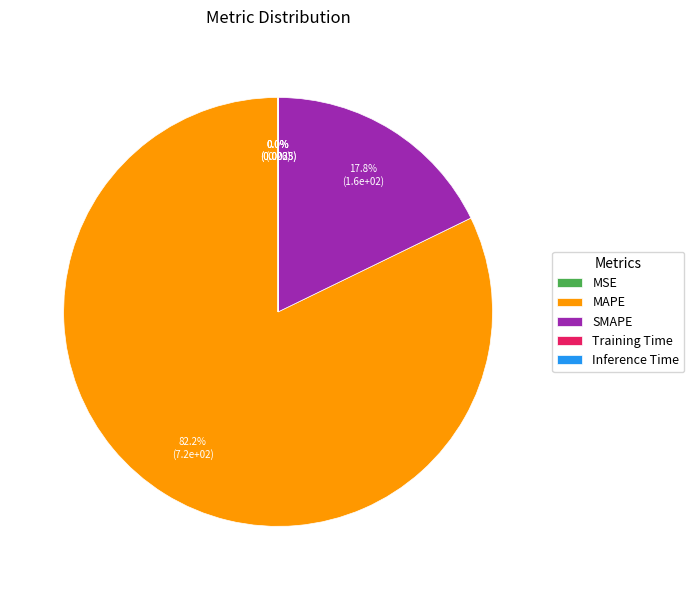

Which category has the biggest portion of the pie?

MAPE